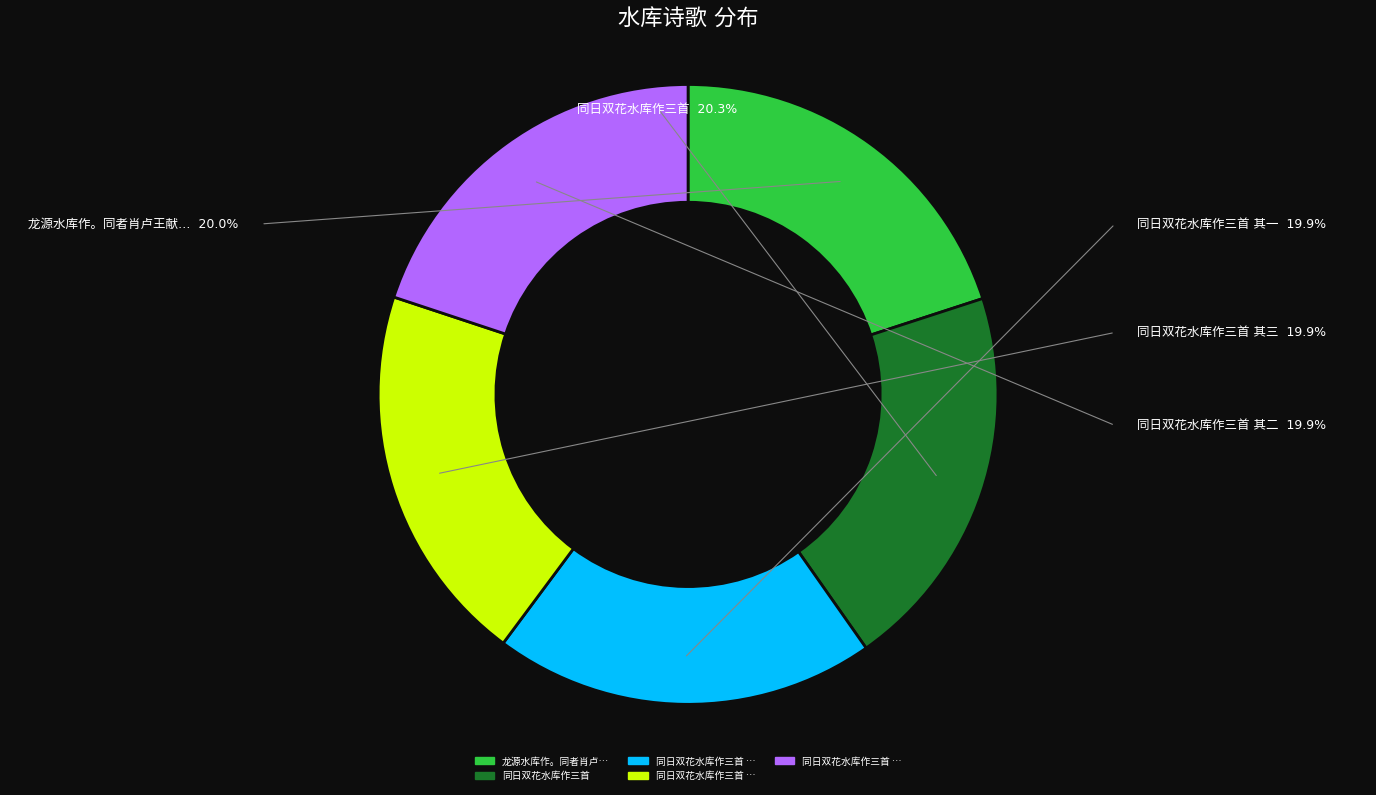

True or false: 同日双花水库作三首 其三 accounts for 28% of the total.

False